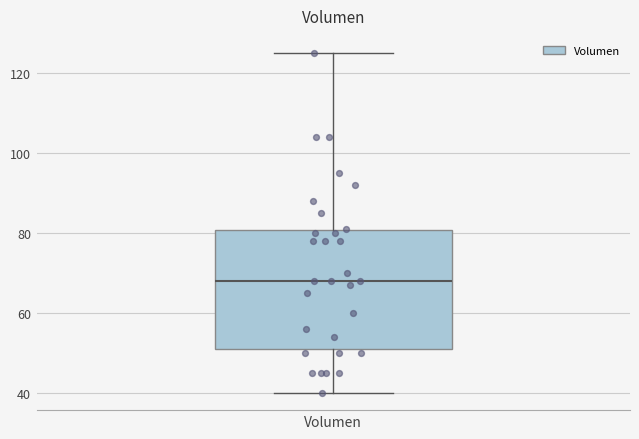

Transcribe this box plot: give where the median line is, the range the box spans, and where the two whiskers end, as read against the y-axis. The values are not printed on the chart, so give them approximately, as read against the axis.

median 68, box 52 to 80, whiskers 40 to 126